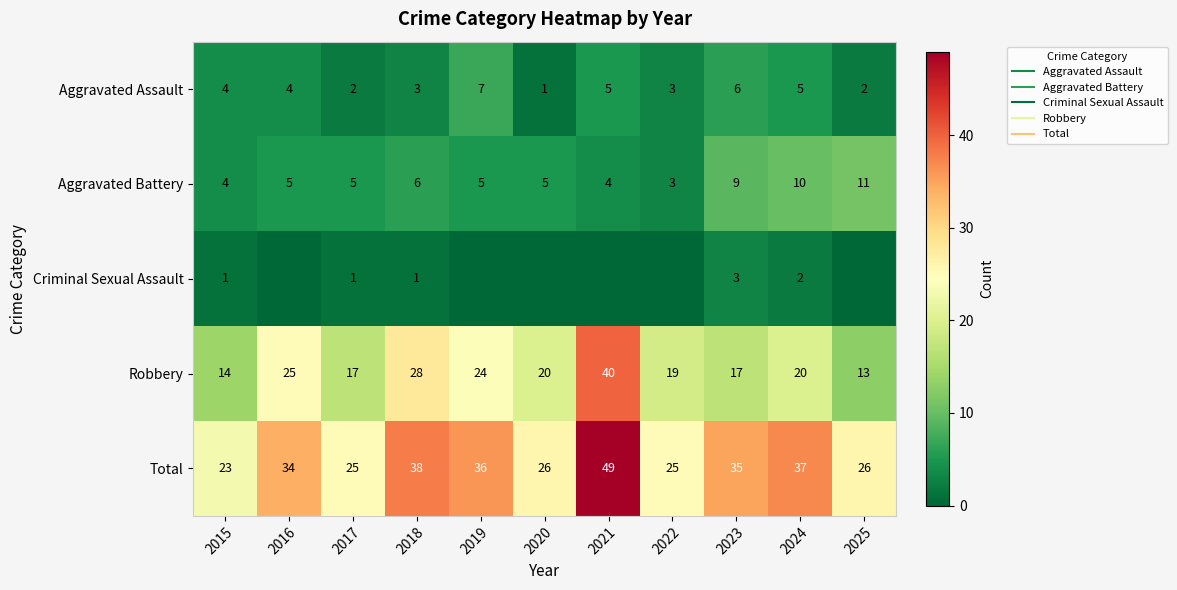

Rank the series at 2022 from lowest to highest value.

Criminal Sexual Assault, Aggravated Assault, Aggravated Battery, Robbery, Total